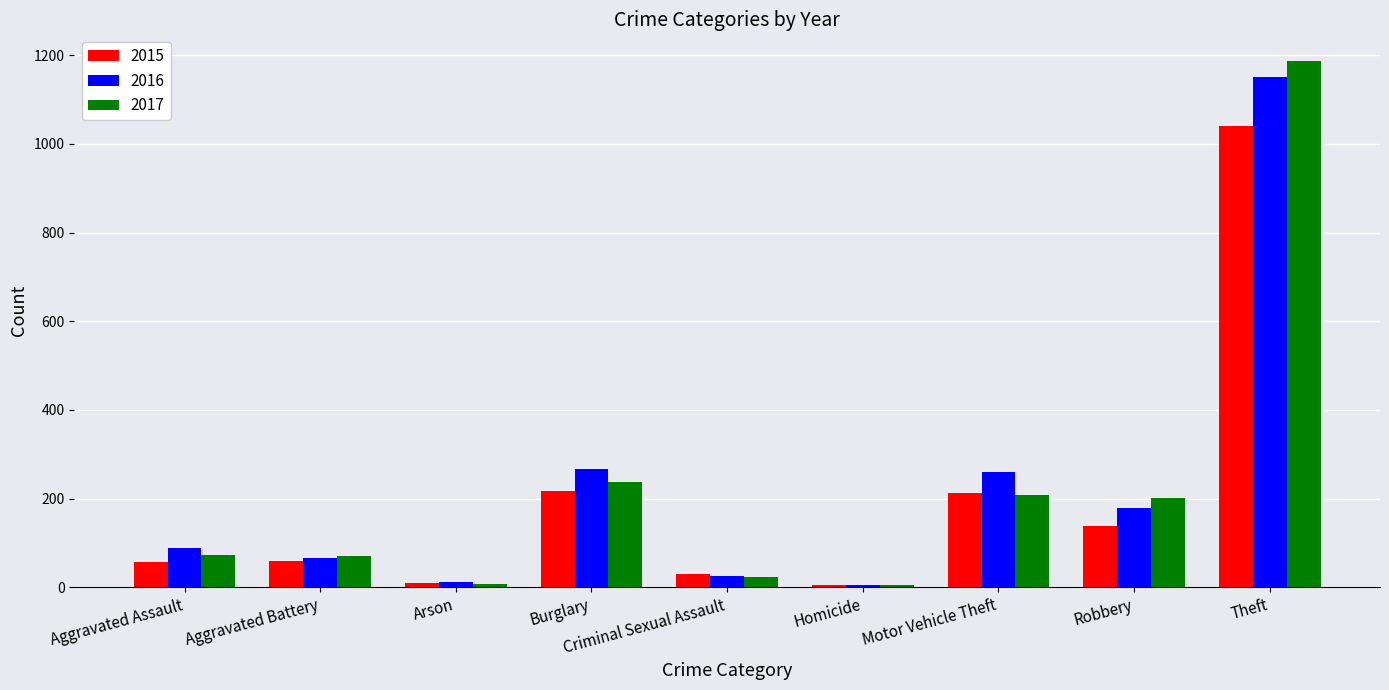

What is the label of the 9th bar from the right?

Aggravated Assault